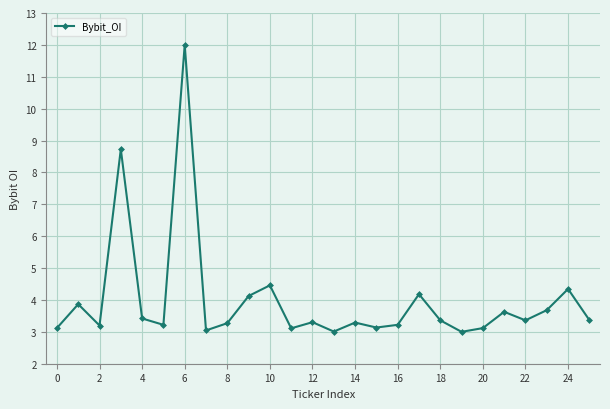

What is the value of the 14th point from the left?

3.0